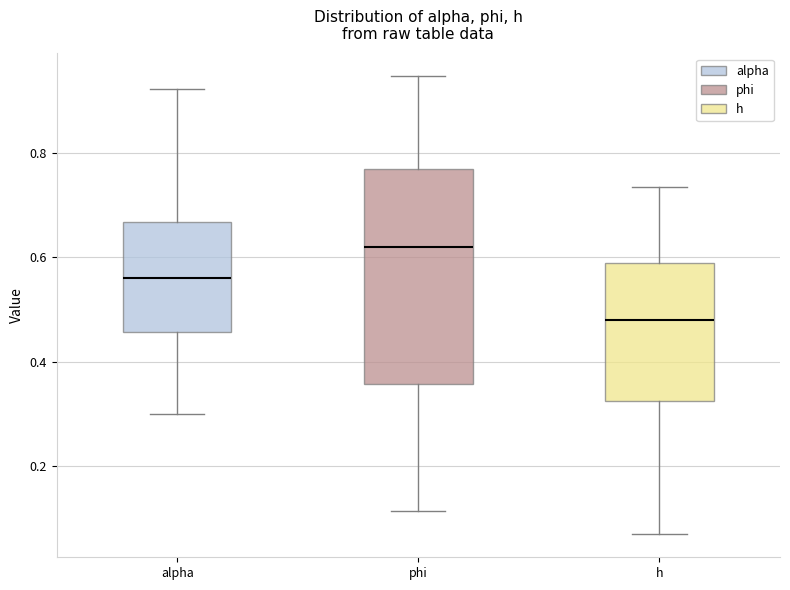

Which box is the tallest, from its lower edge to its upper edge?

phi